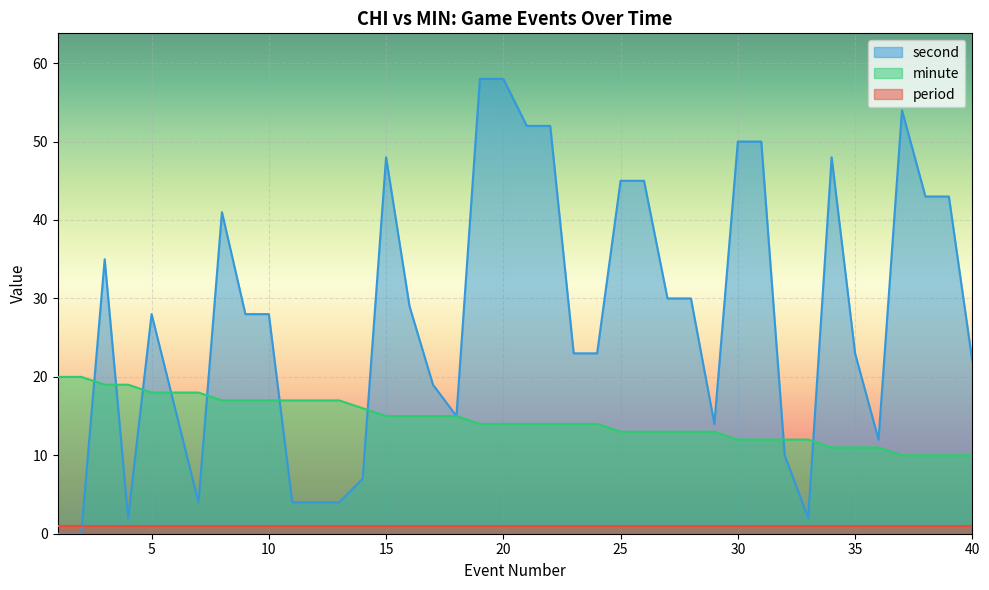

What is the sum of all minute values?

580